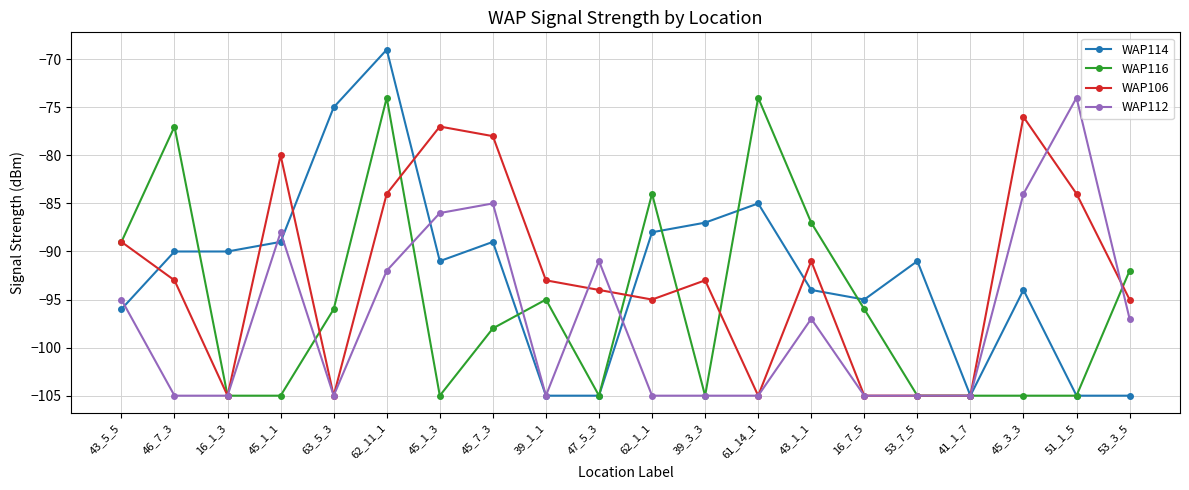

What is the difference between the WAP114 values at 45_7_3 and 39_3_3?

2